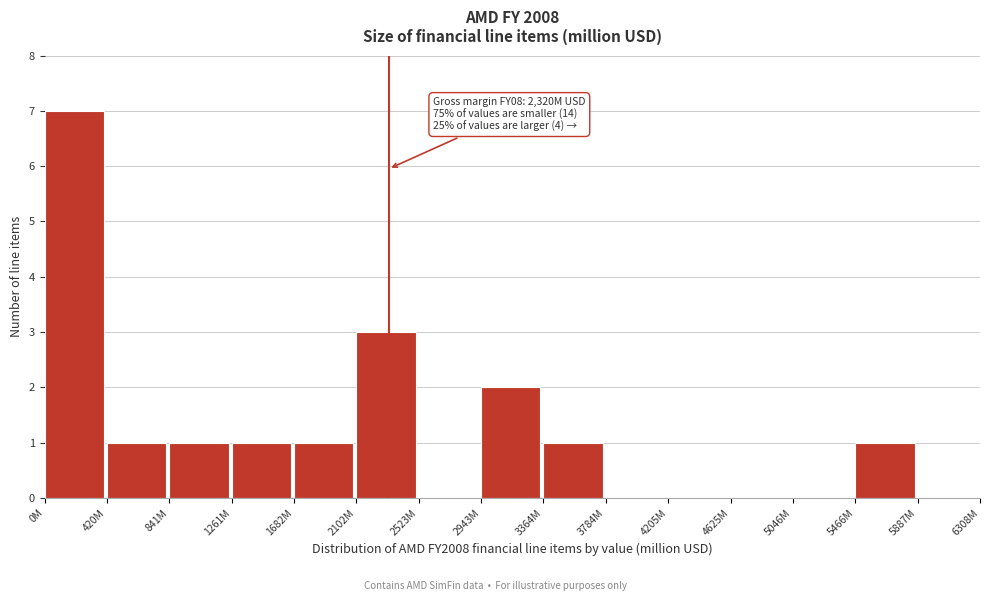

Reading left to right, list all the values displayed in this chart.

0M=7	420M=1	841M=1	1261M=1	1682M=1	2102M=3	2523M=0	2943M=2	3364M=1	3784M=0	4205M=0	4625M=0	5046M=0	5466M=1	5887M=0